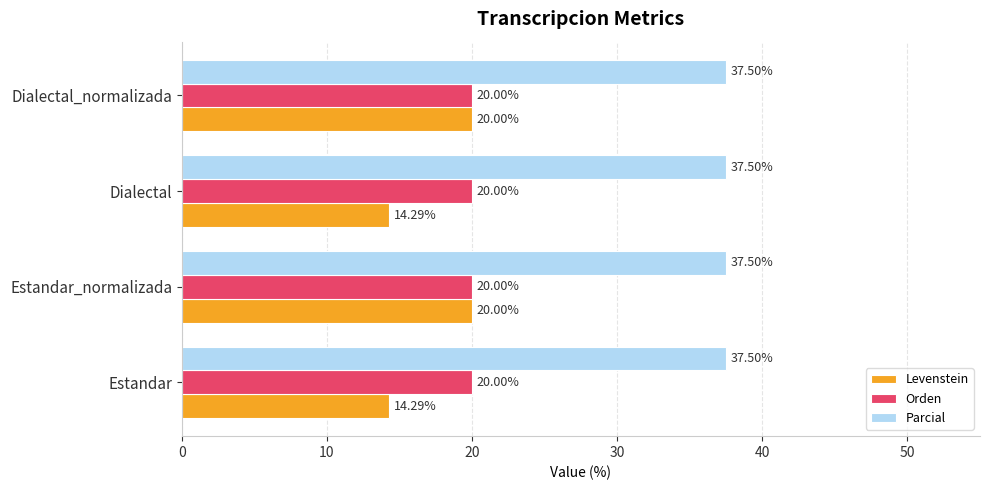

Which series has the largest total across all categories?

Parcial